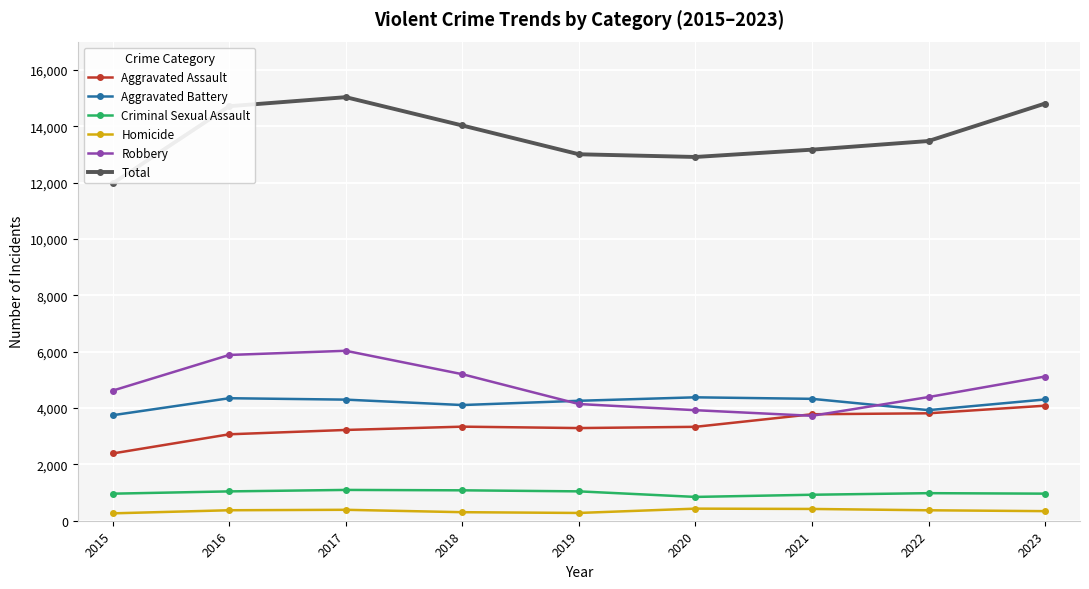

Which has a higher value, 2022 or 2021?

2022